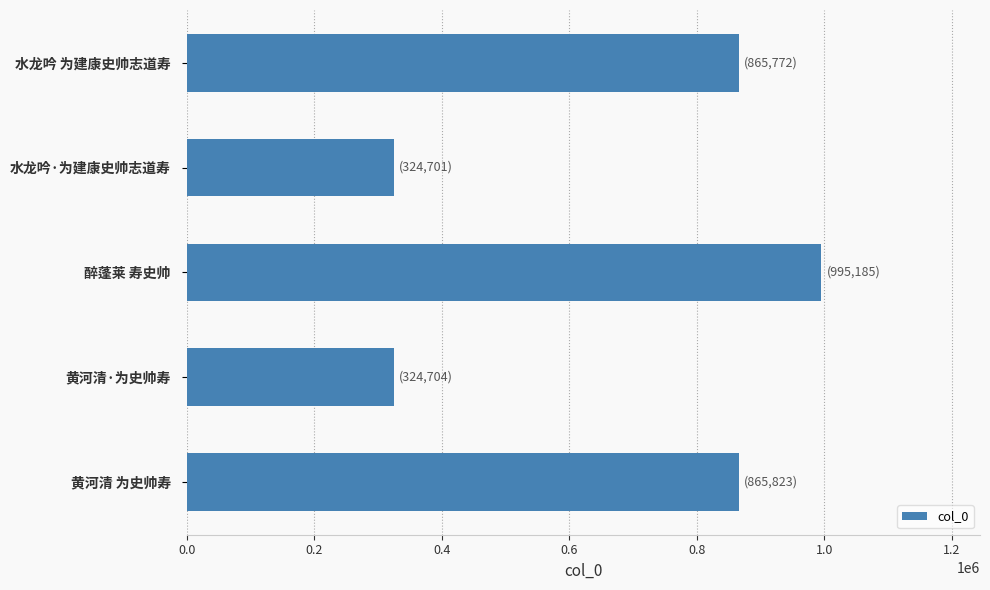

What is the greatest value displayed?

995185